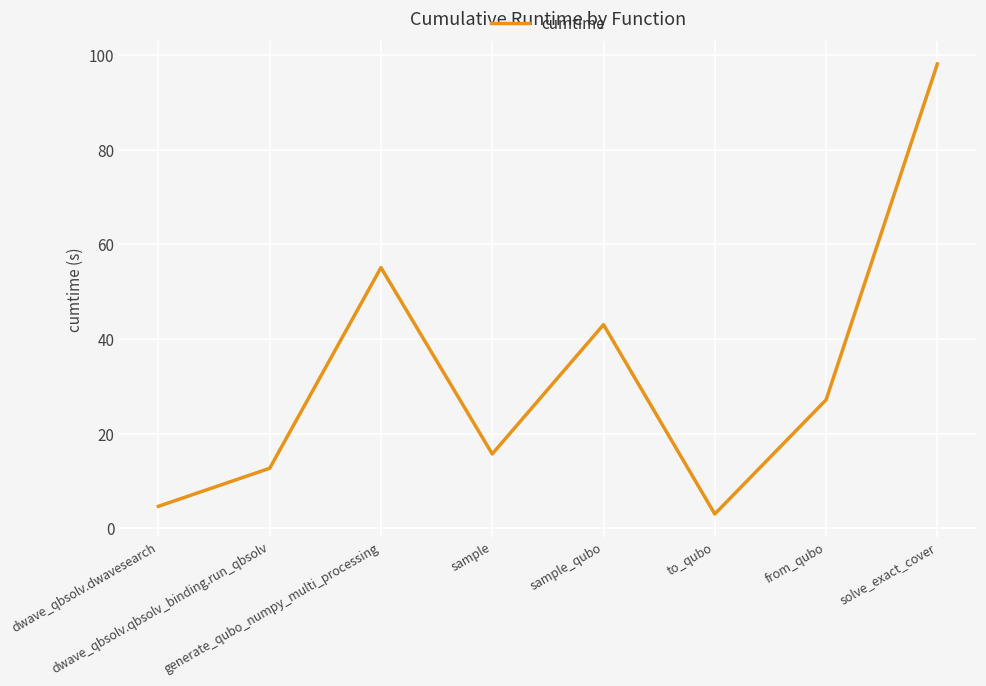

Which category has the highest value across all series?

solve_exact_cover